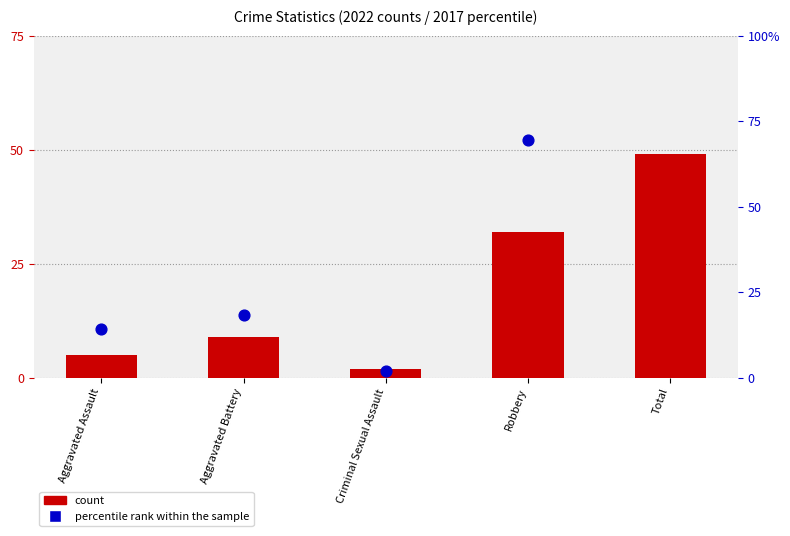

What are all the series names shown in the legend?

count, percentile rank within the sample